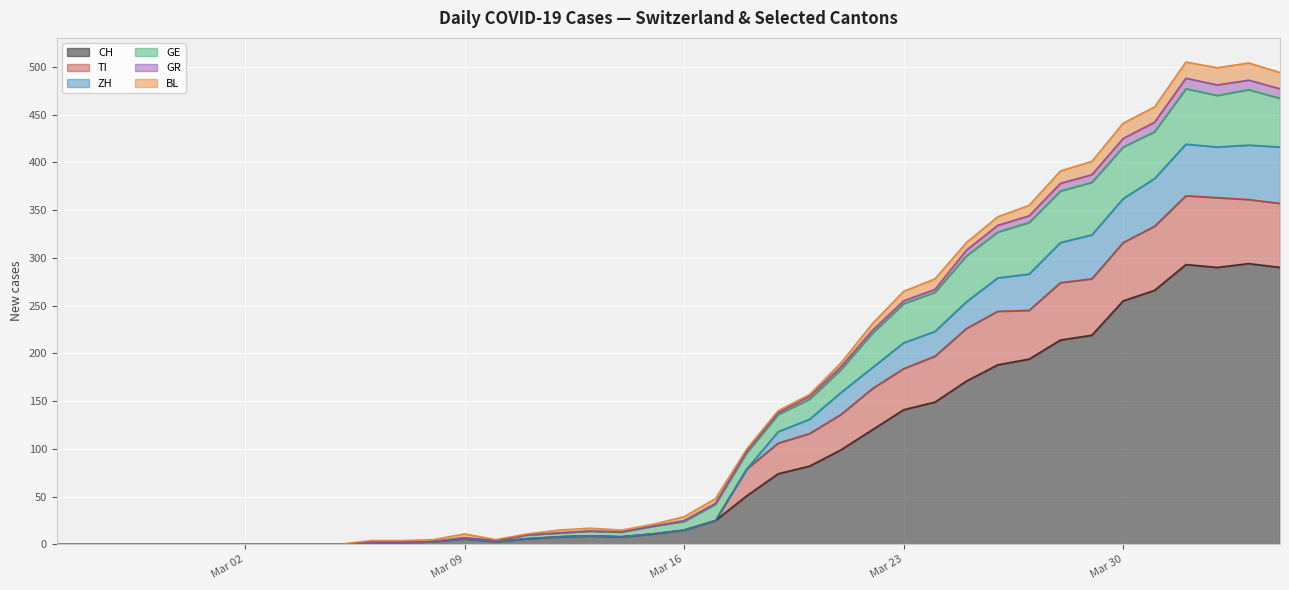

What is the maximum value for CH?

294